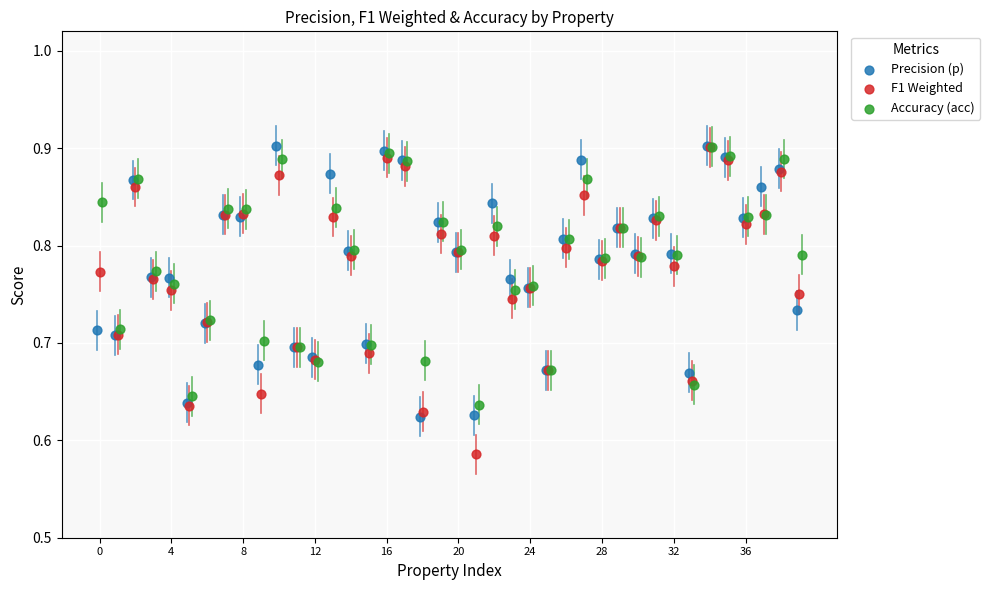

Which series reaches the minimum Y coordinate?

F1 Weighted